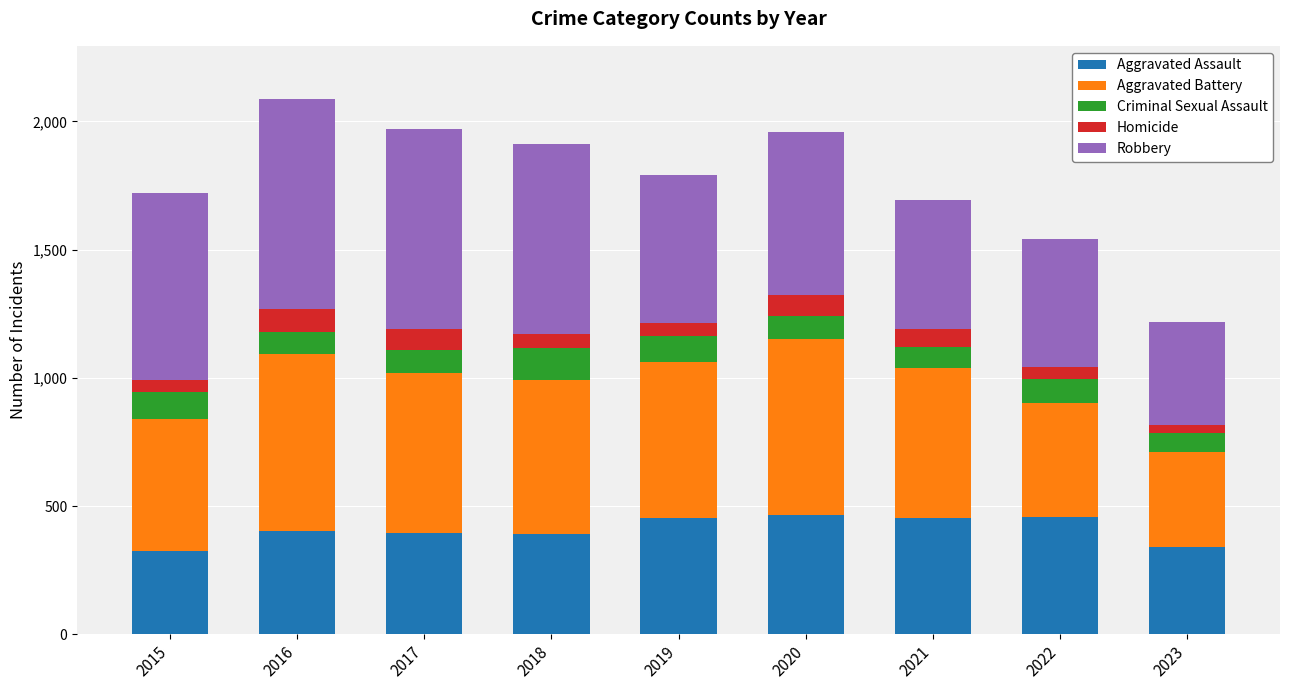

Is it true that Aggravated Assault equals 339 at 2023?

True